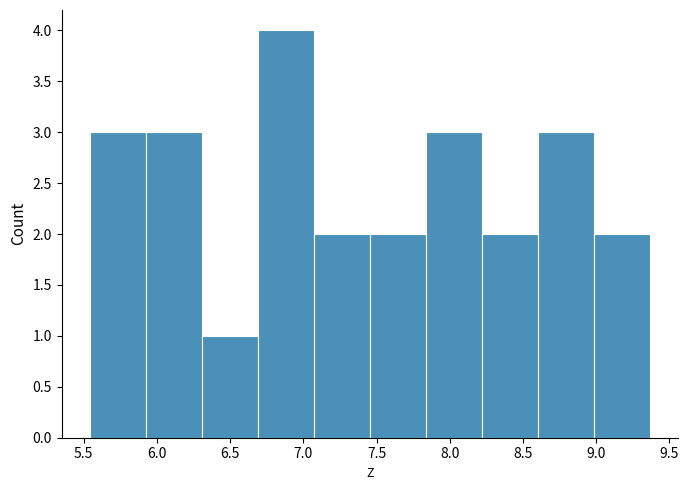

How tall is the bar that spans 7.85 to 8.20 on the x-axis? Neither the bar edges nor the heights are printed on the chart, so give them approximately, as read against the axes.

3